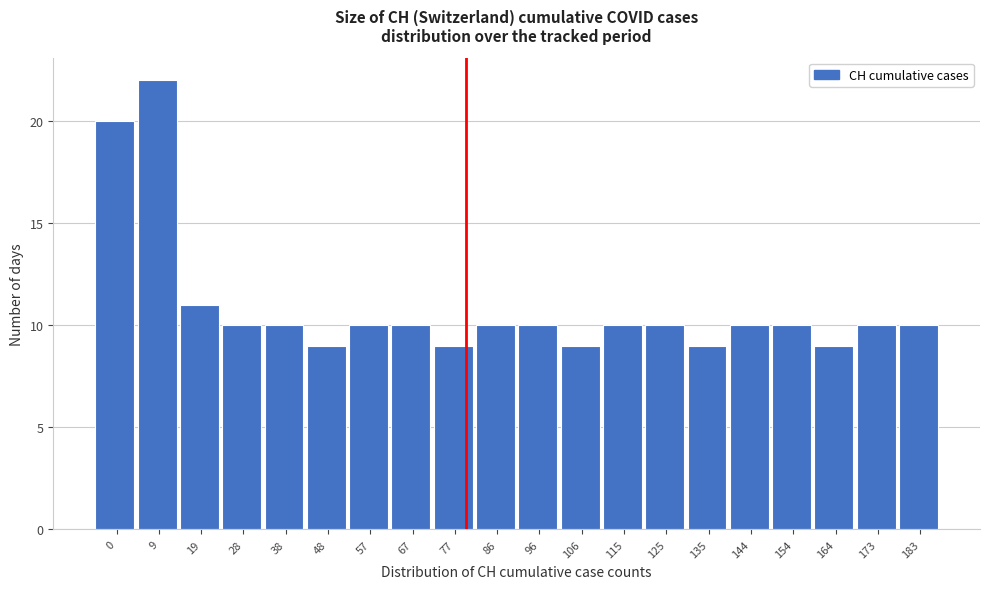

Reading left to right, extract all data points from this chart.

0=20	9=22	19=11	28=10	38=10	48=9	57=10	67=10	77=9	86=10	96=10	106=9	115=10	125=10	135=9	144=10	154=10	164=9	173=10	183=10